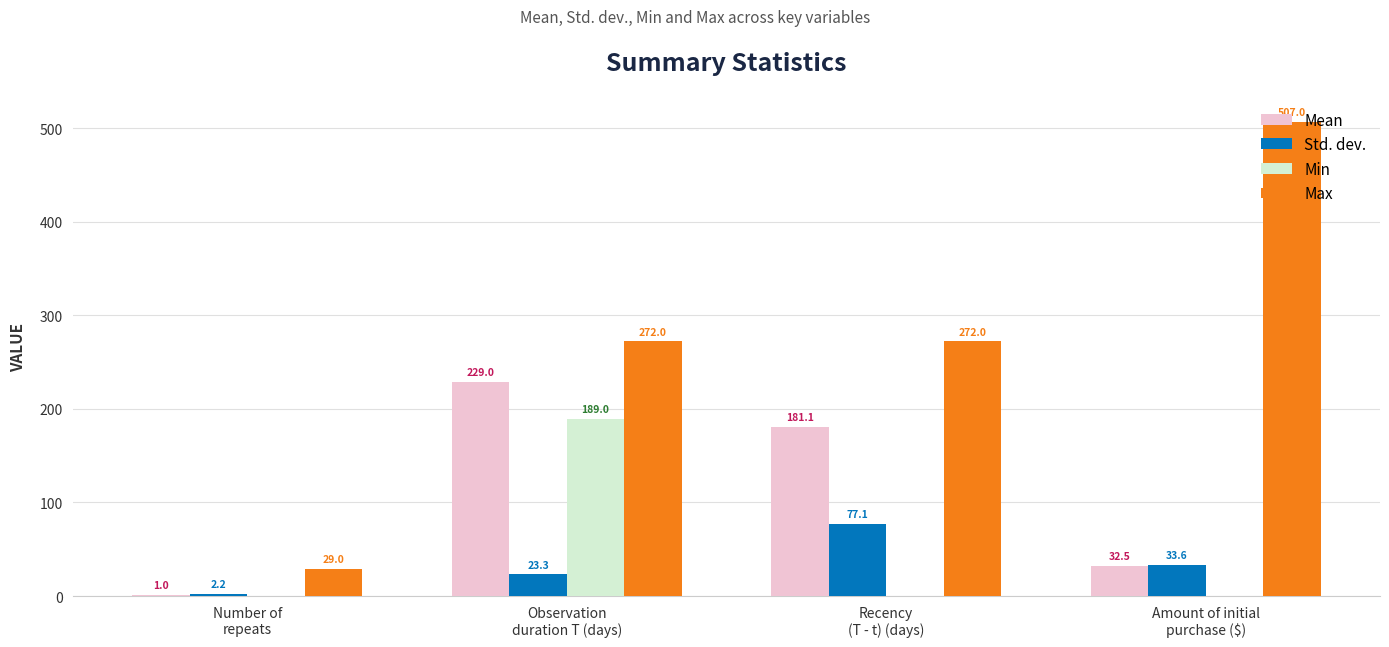

Which series has the largest total across all categories?

Max